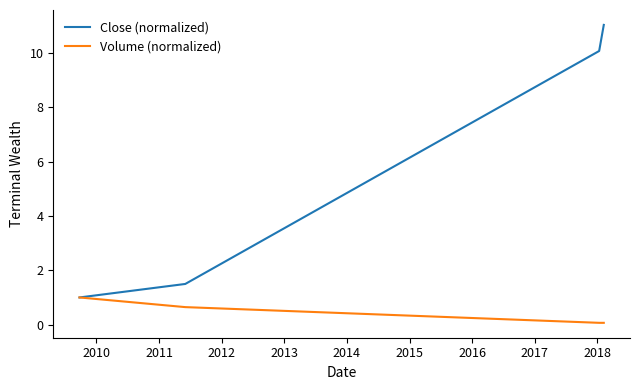

Which series has the largest range (max minus min)?

Close (normalized)